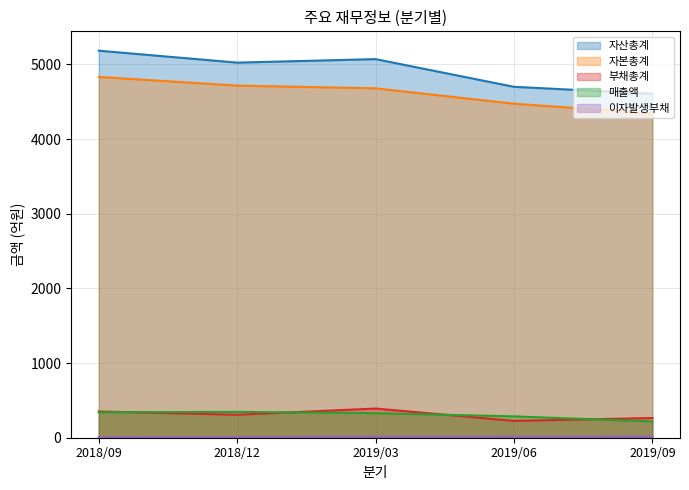

Which series has the largest total across all categories?

자산총계